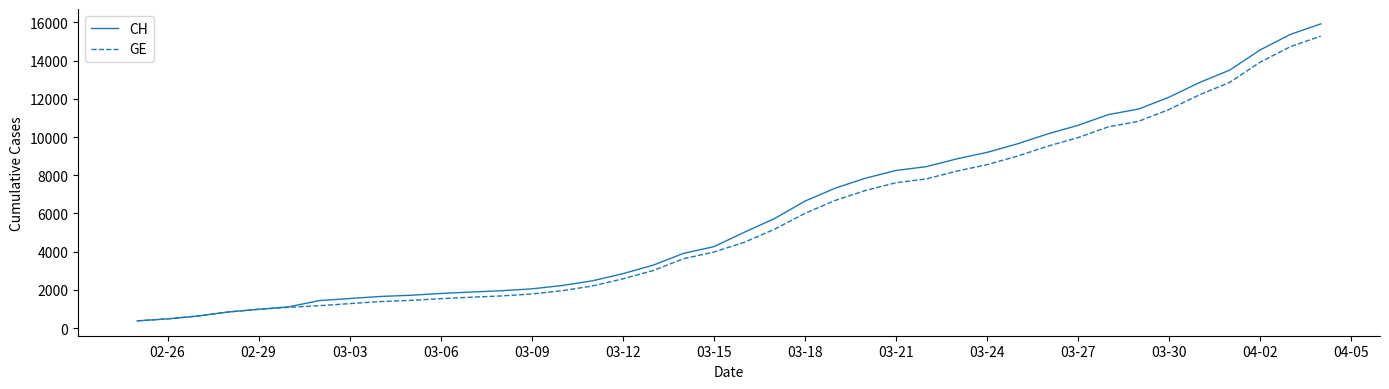

Which series has the widest spread of values?

CH